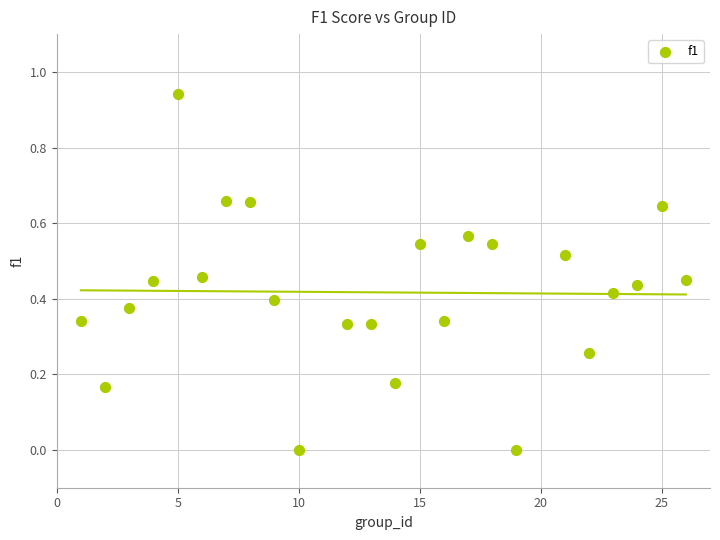

What is the range of X values (max minus min)?

25.0